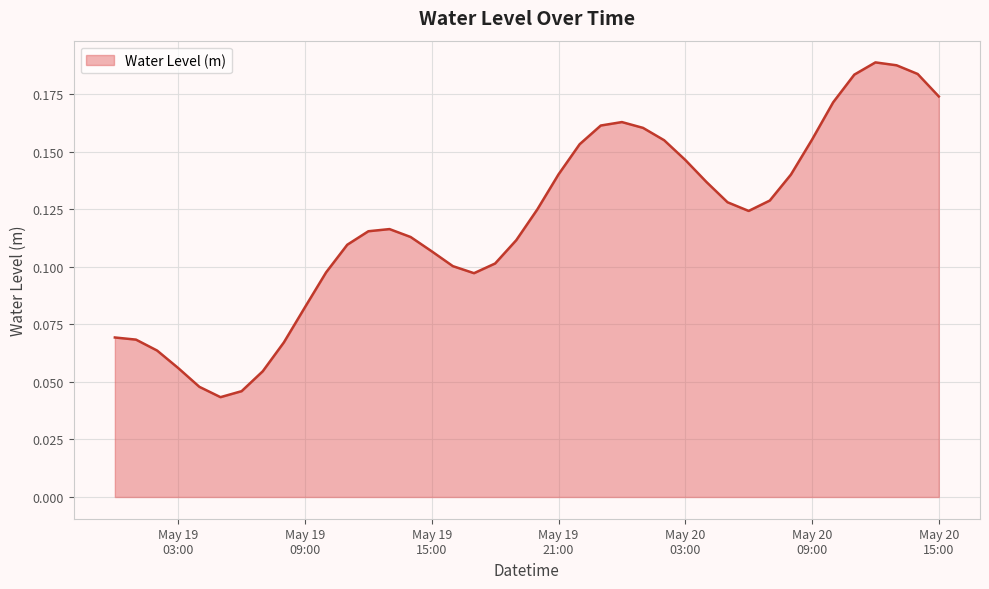

List the labels in order of value, largest first.

2024-05-20 12:00:00, 2024-05-20 13:00:00, 2024-05-20 14:00:00, 2024-05-20 11:00:00, 2024-05-20 15:00:00, 2024-05-20 10:00:00, 2024-05-20 00:00:00, 2024-05-19 23:00:00, 2024-05-20 01:00:00, 2024-05-20 09:00:00, 2024-05-20 02:00:00, 2024-05-19 22:00:00, 2024-05-20 03:00:00, 2024-05-19 21:00:00, 2024-05-20 08:00:00, 2024-05-20 04:00:00, 2024-05-20 07:00:00, 2024-05-20 05:00:00, 2024-05-19 20:00:00, 2024-05-20 06:00:00, 2024-05-19 13:00:00, 2024-05-19 12:00:00, 2024-05-19 14:00:00, 2024-05-19 19:00:00, 2024-05-19 11:00:00, 2024-05-19 15:00:00, 2024-05-19 18:00:00, 2024-05-19 16:00:00, 2024-05-19 10:00:00, 2024-05-19 17:00:00, 2024-05-19 09:00:00, 2024-05-19 00:00:00, 2024-05-19 01:00:00, 2024-05-19 08:00:00, 2024-05-19 02:00:00, 2024-05-19 03:00:00, 2024-05-19 07:00:00, 2024-05-19 04:00:00, 2024-05-19 06:00:00, 2024-05-19 05:00:00